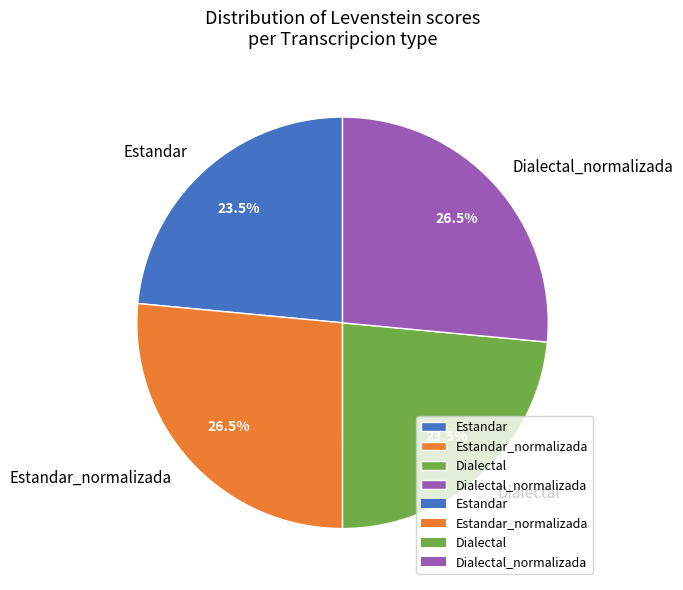

Is there a majority slice in this chart?

No